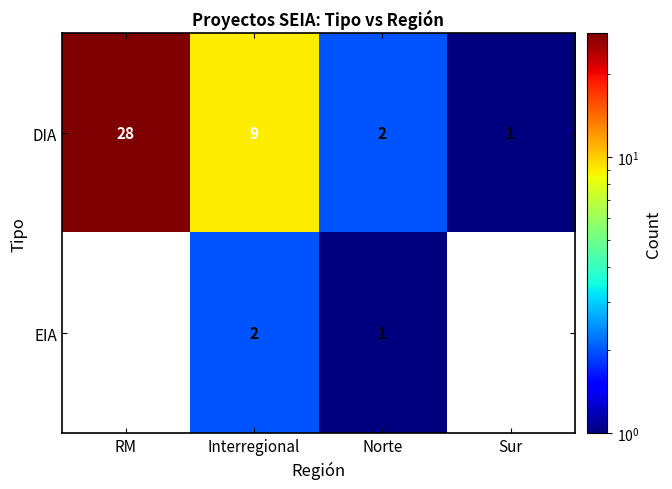

What is the maximum value for DIA?

28